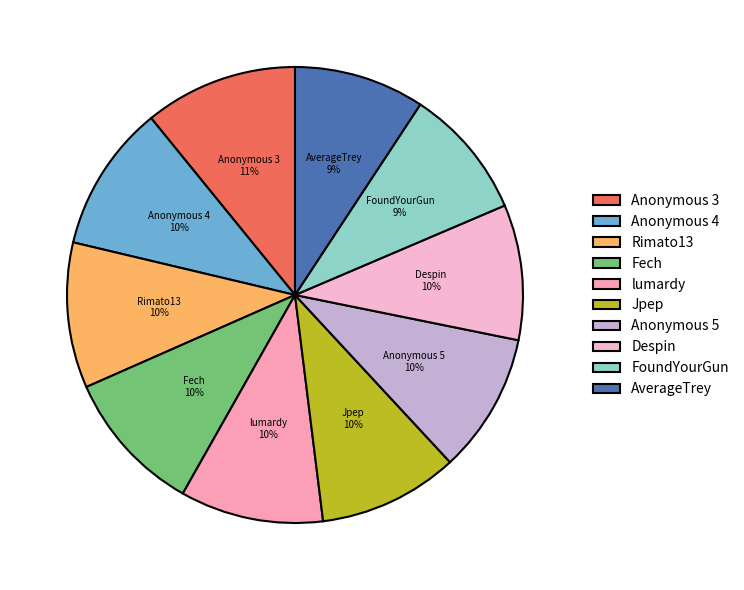

What percentage is the Fech slice, to the nearest percent?

10%